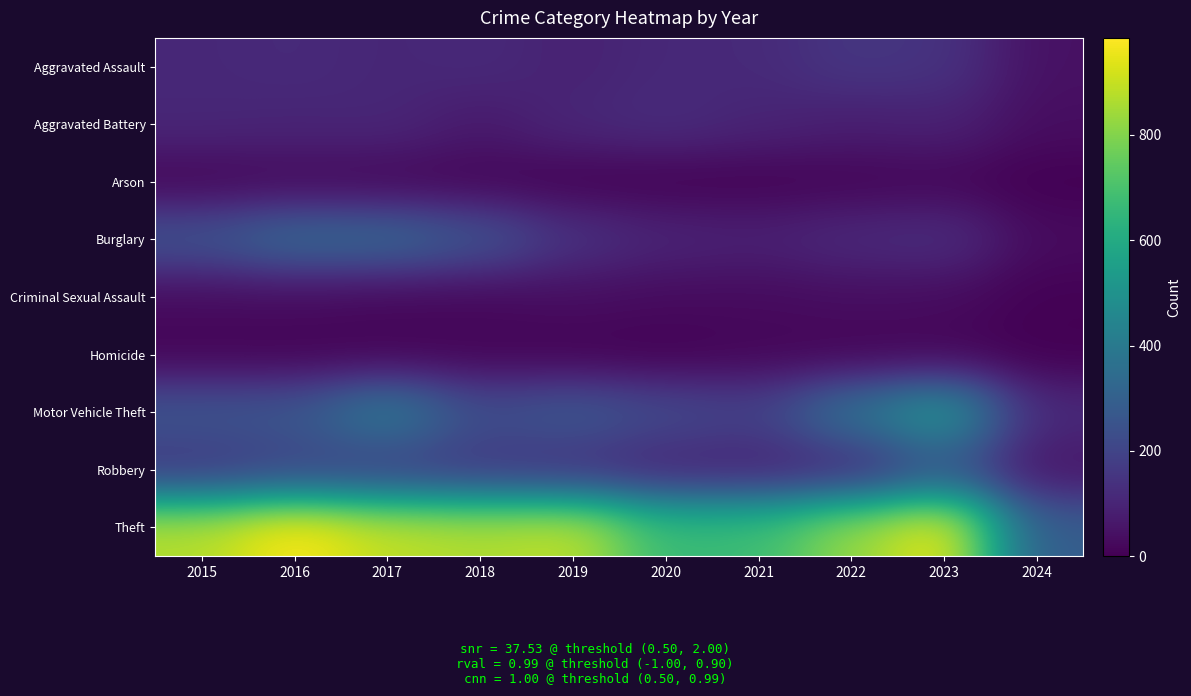

Rank the series at 2021 from highest to lowest value.

Theft, Motor Vehicle Theft, Aggravated Assault, Aggravated Battery, Robbery, Burglary, Criminal Sexual Assault, Homicide, Arson